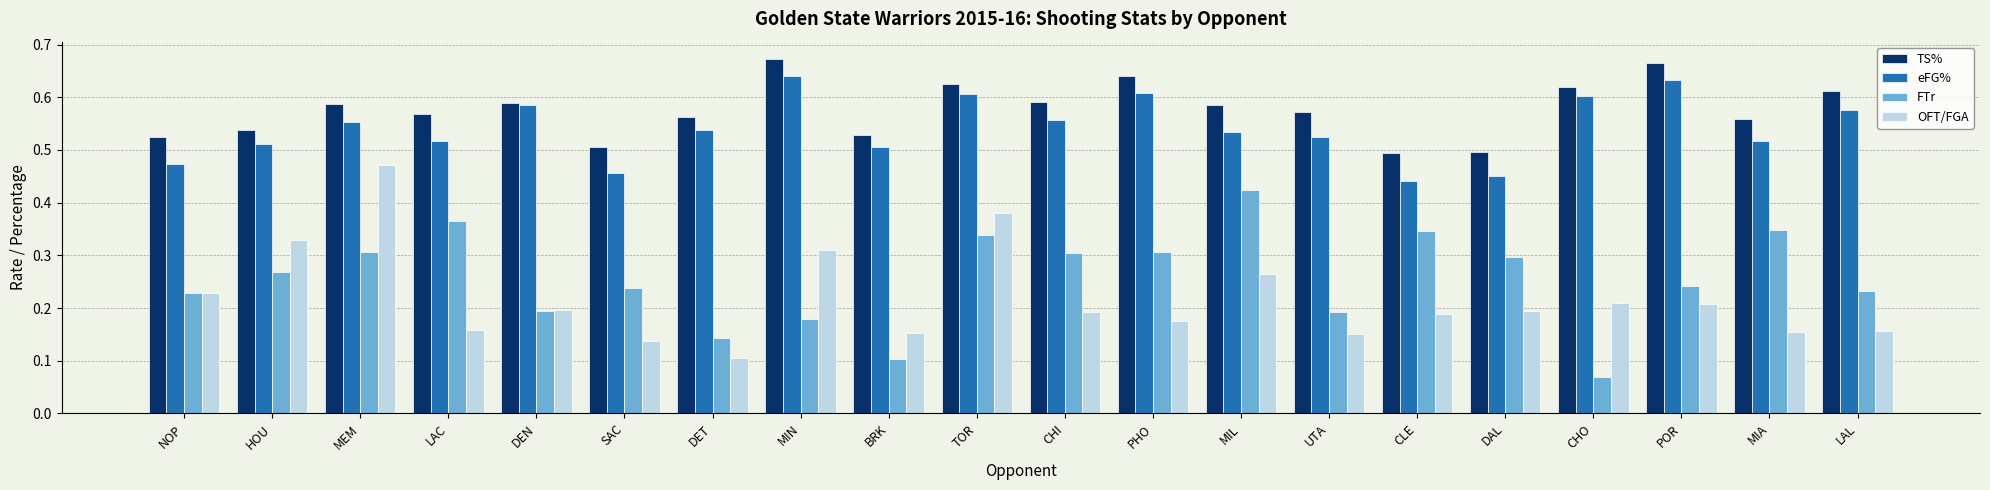

Which label corresponds to the largest value in the chart?

MIN